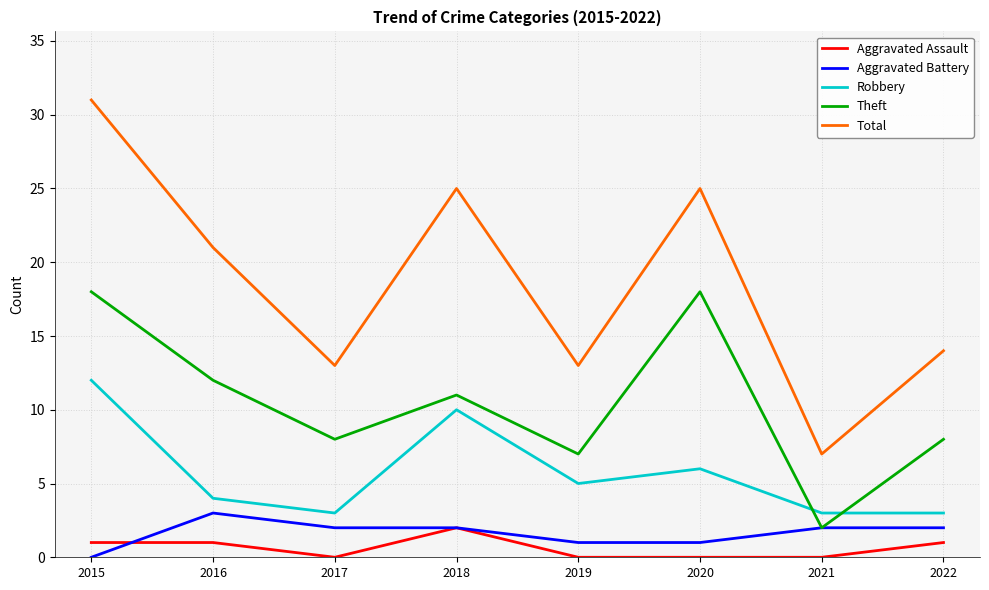

At which category is the sum across all series the highest?

2015